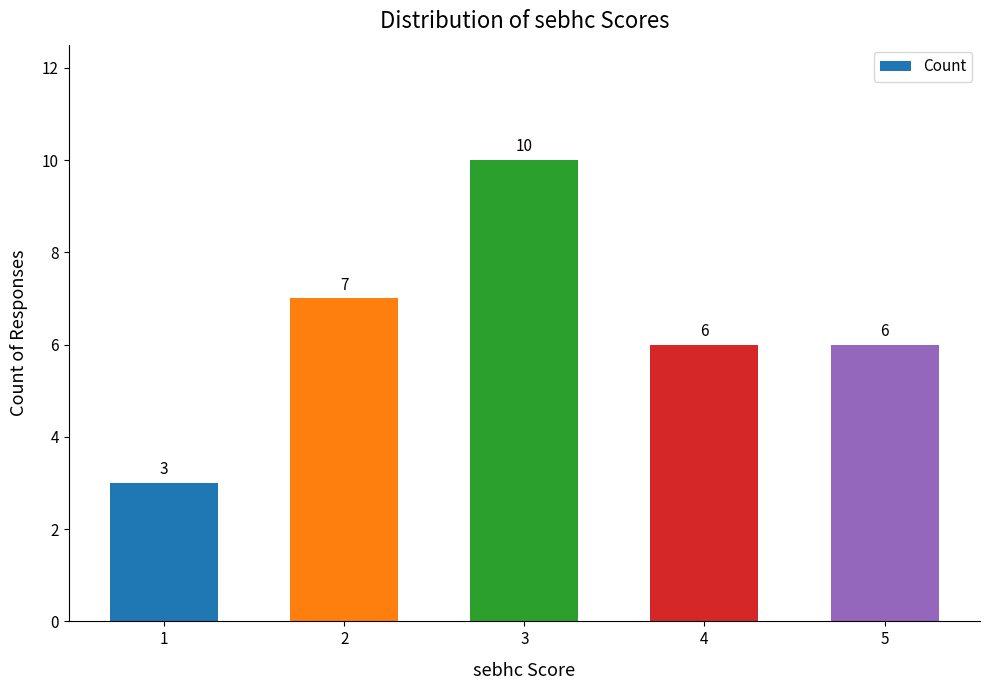

What is the value of the 5th bar from the left?

6